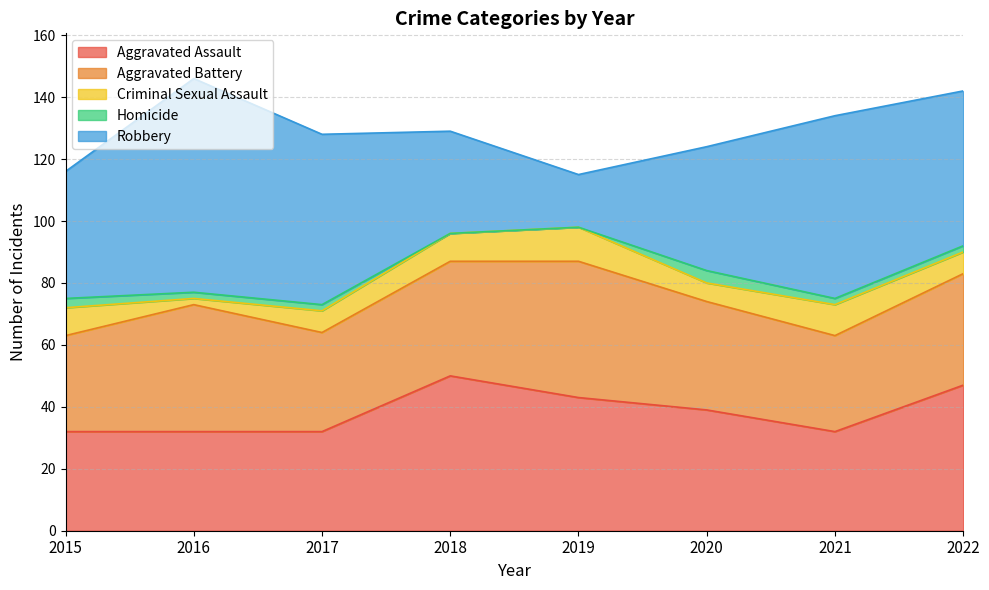

What are all the series names shown in the legend?

Aggravated Assault, Aggravated Battery, Criminal Sexual Assault, Homicide, Robbery